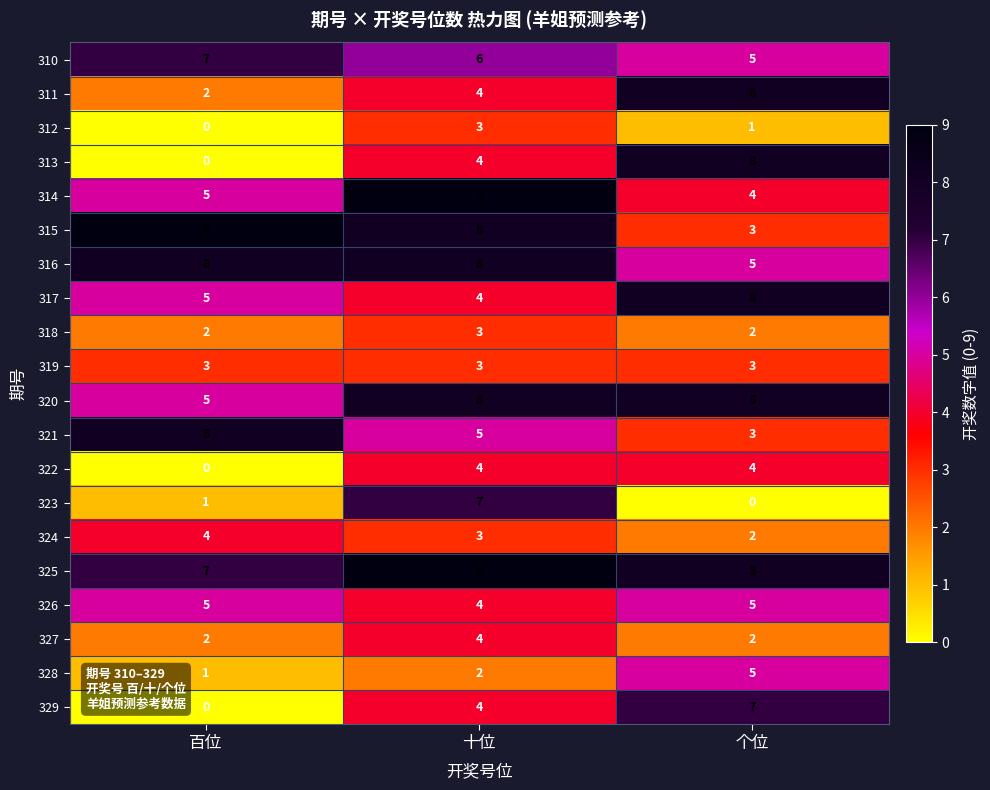

What is the sum of all 317 values?

17